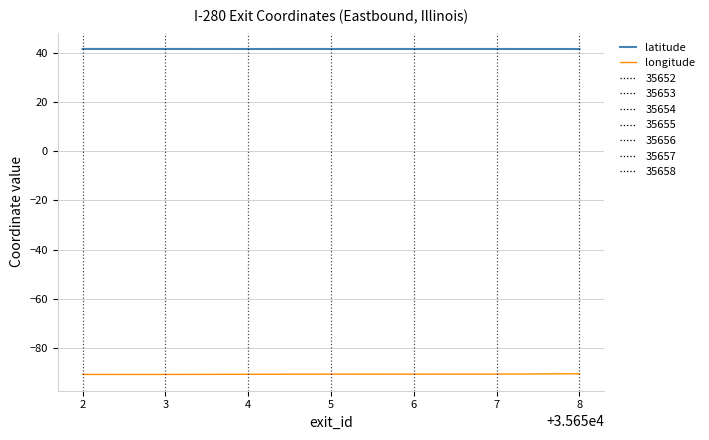

The longitude series shows -90.6 at 3. True or false?

True